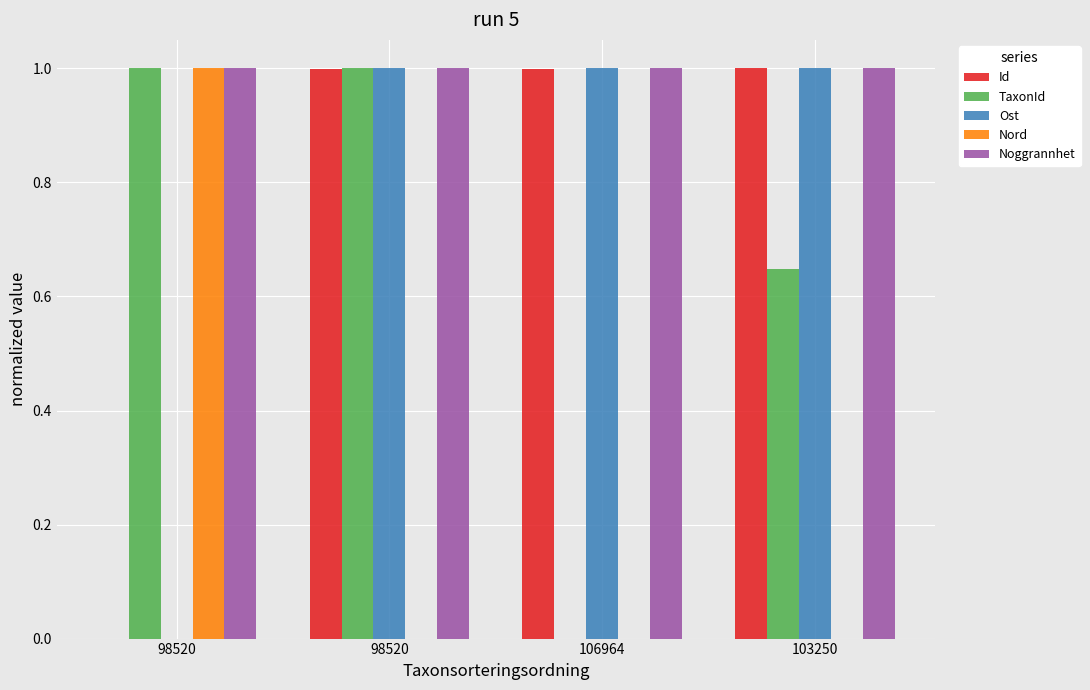

Rank the series by their maximum value, from highest to lowest.

Id, TaxonId, Ost, Nord, Noggrannhet